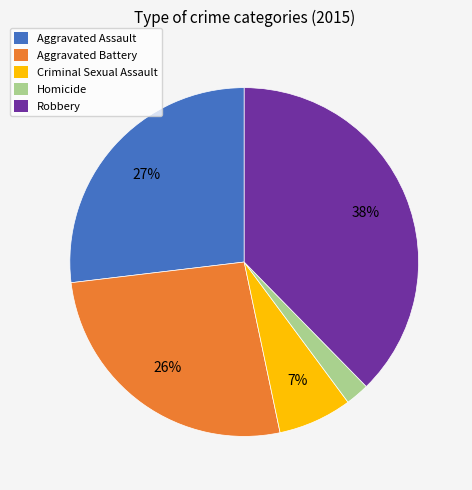

Count the number of slices in the pie.

5